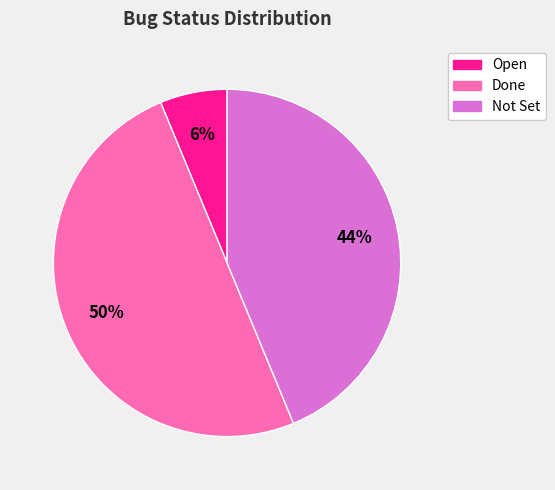

To the nearest percent, what is the difference between the largest and smallest slice percentages?

44%